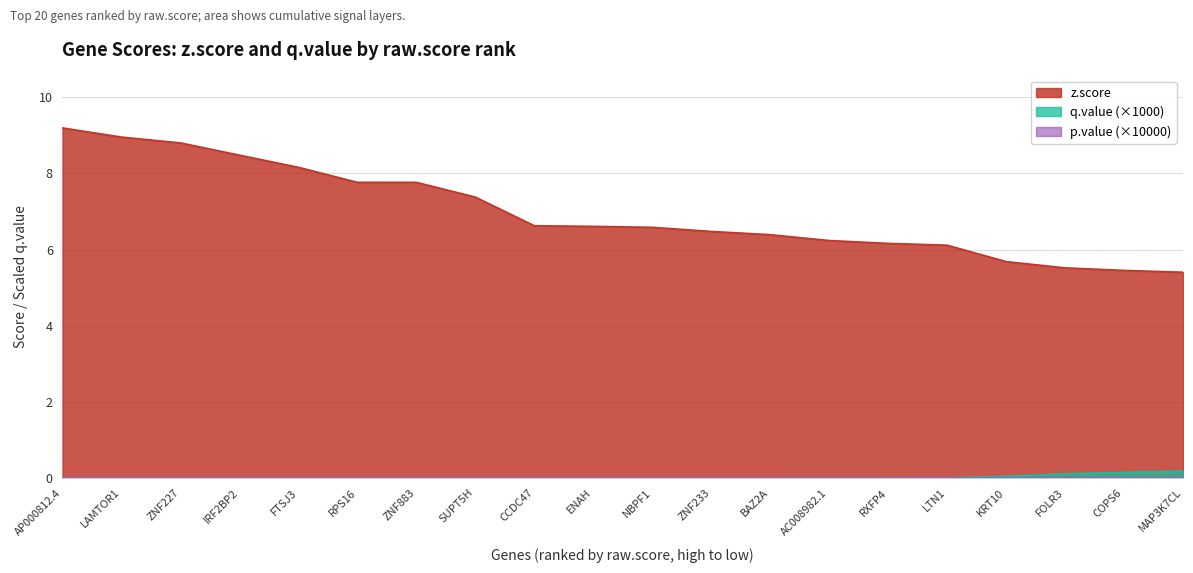

What position from the left is AP000812.4?

1